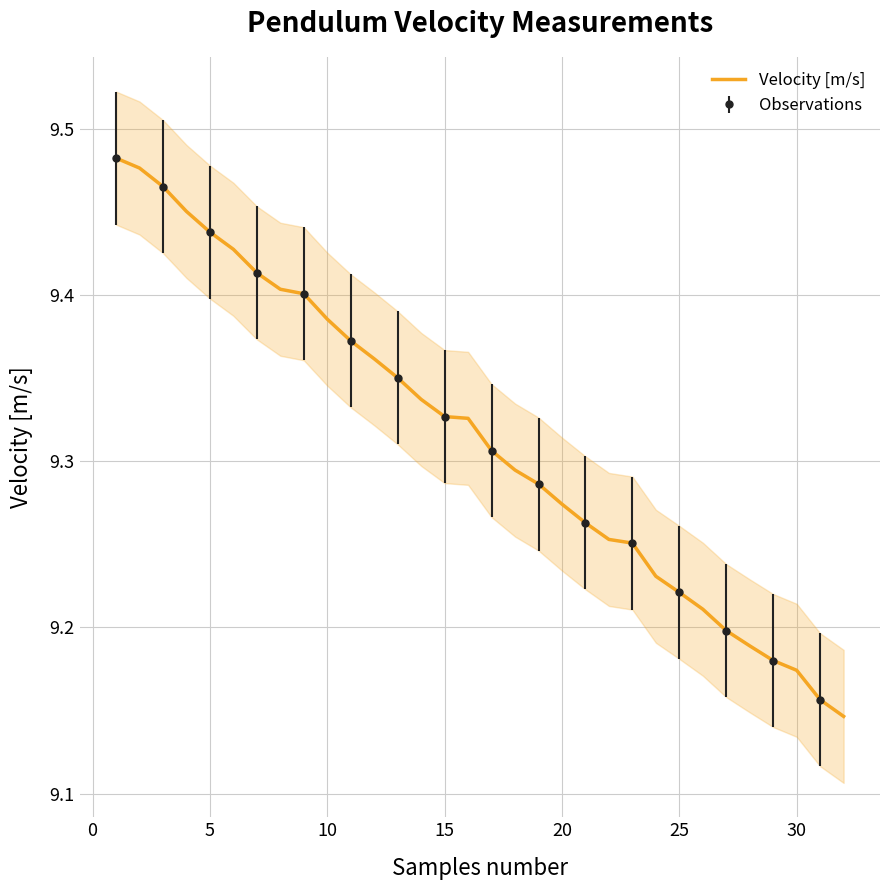

What is the greatest value displayed?

9.5